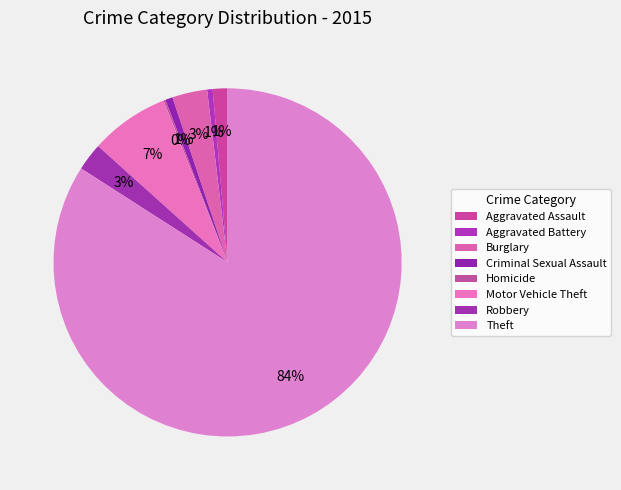

Is there a majority slice in this chart?

Yes